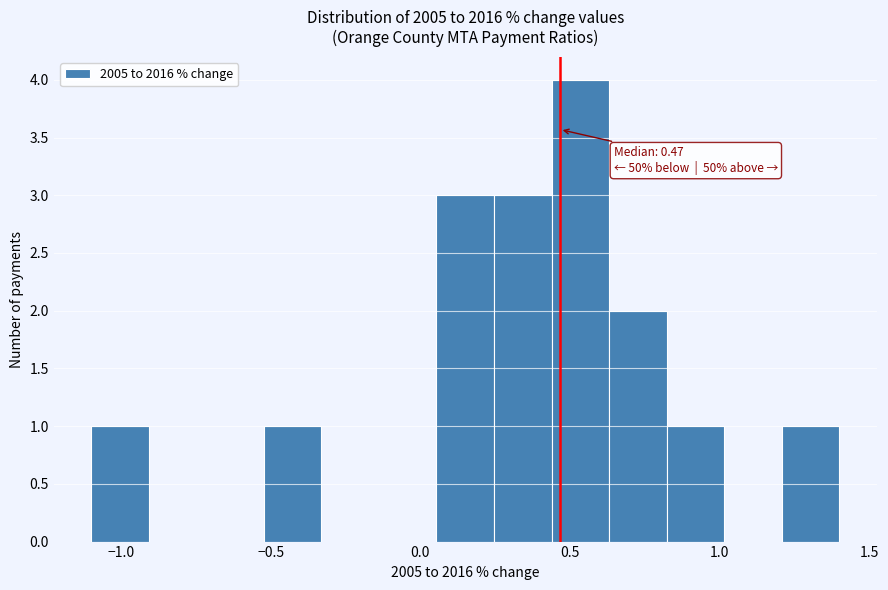

Around what value on the x-axis is the tallest bar? Give the approximate position of its centre, as read against the axis.

0.55